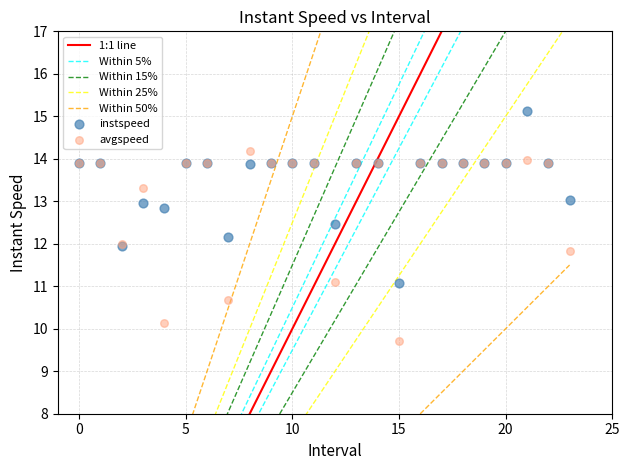

Which series contains the lowest Y value?

avgspeed